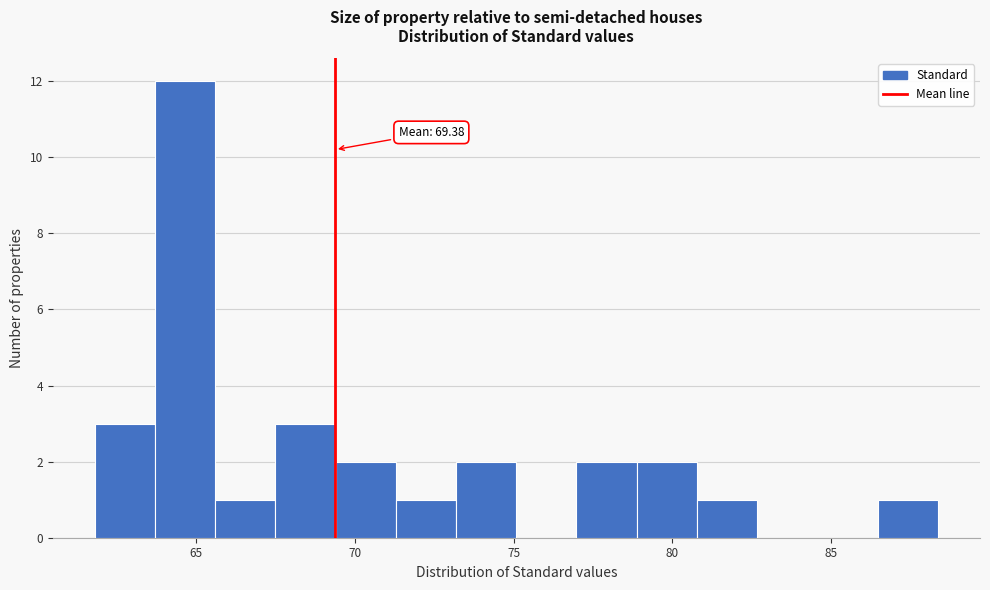

Around what value on the x-axis is the tallest bar? Give the approximate position of its centre, as read against the axis.

64.5